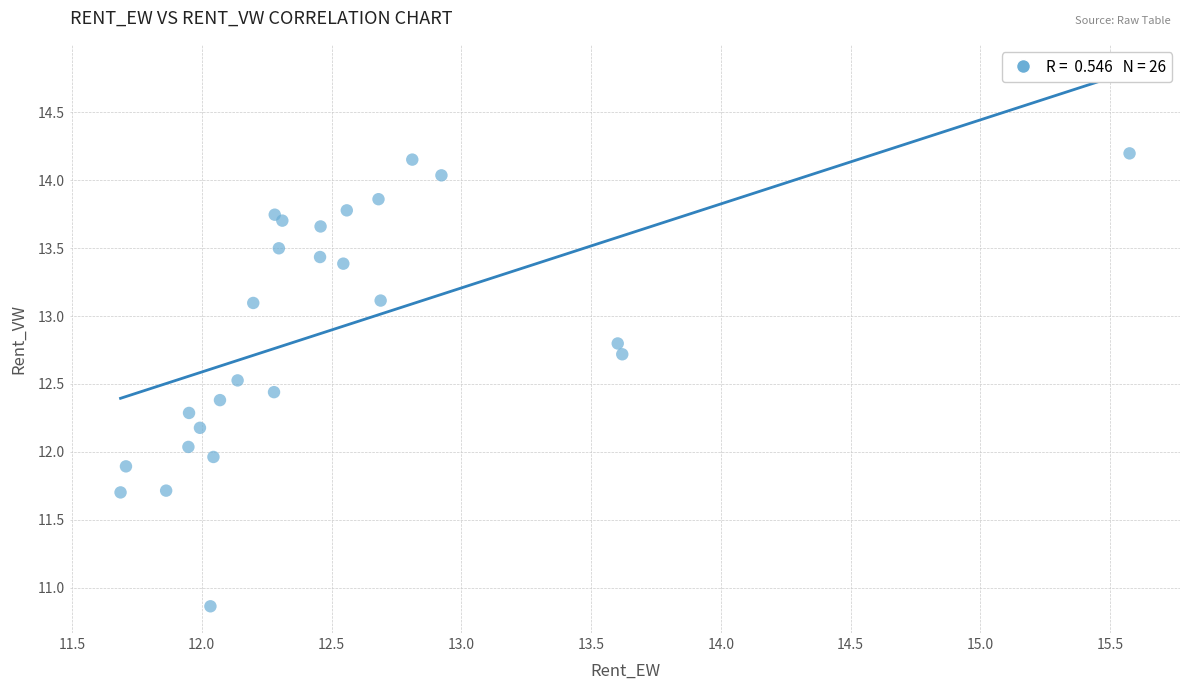

What is the range of Y values (max minus min)?

3.3